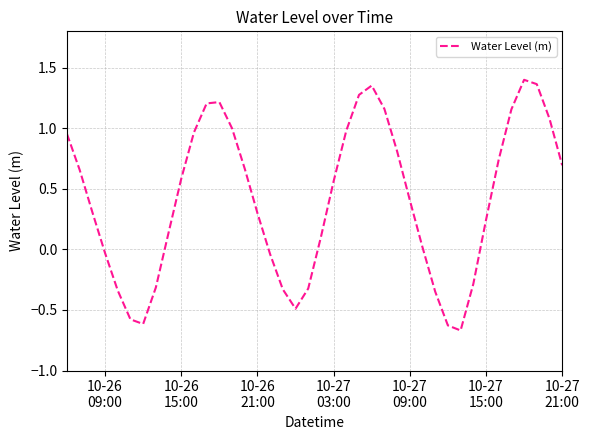

What is the difference between the maximum and minimum values?

2.1